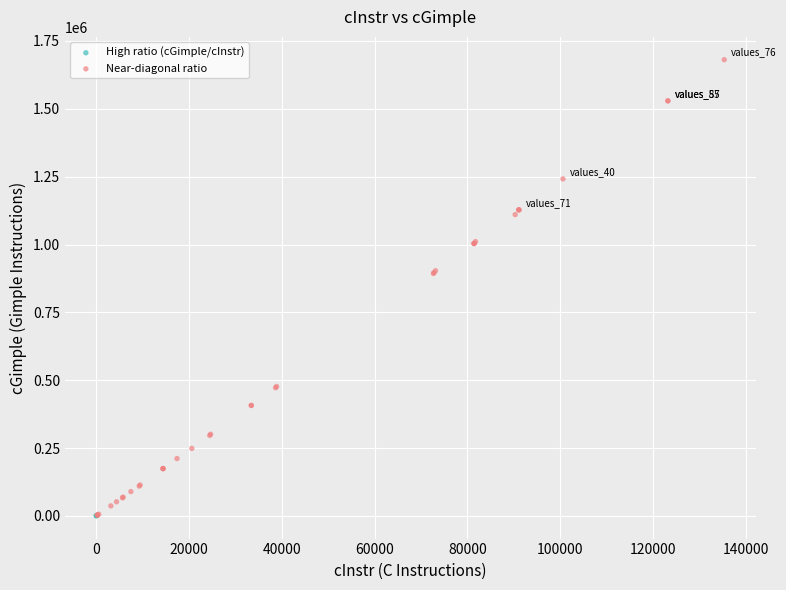

Which series reaches the maximum Y coordinate?

Near-diagonal ratio